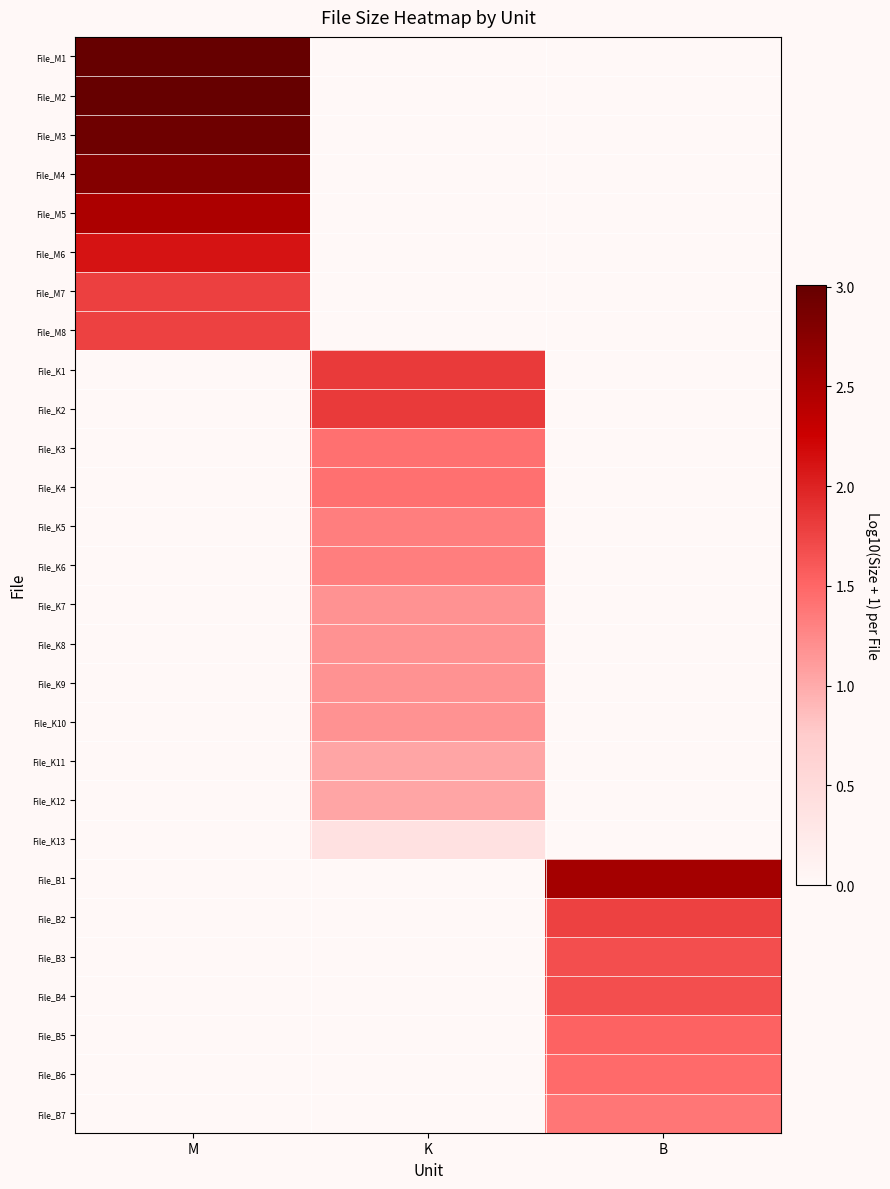

Which category has the lowest value across all series?

K